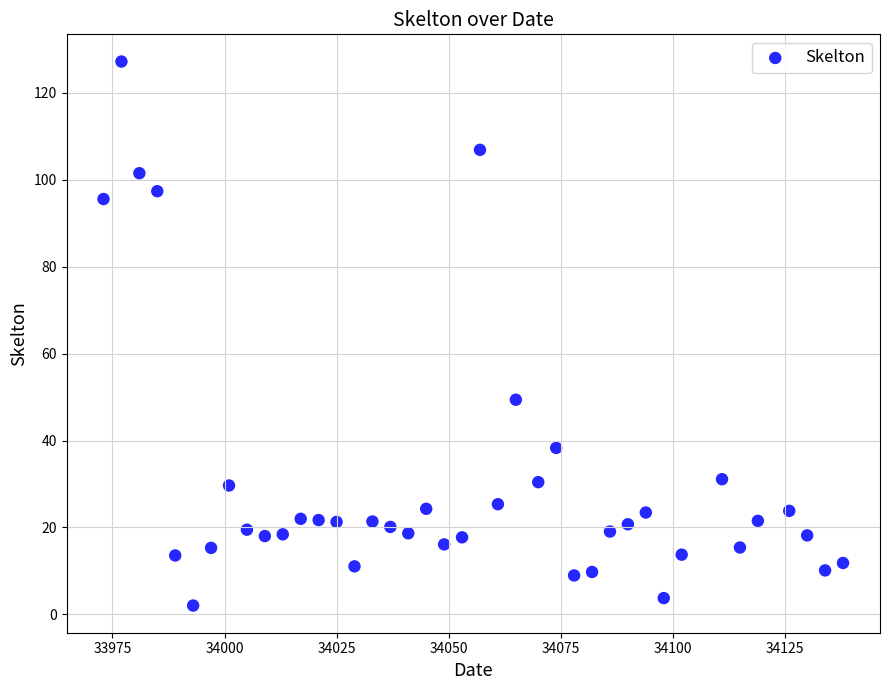

What is the range of X values (max minus min)?

165.0